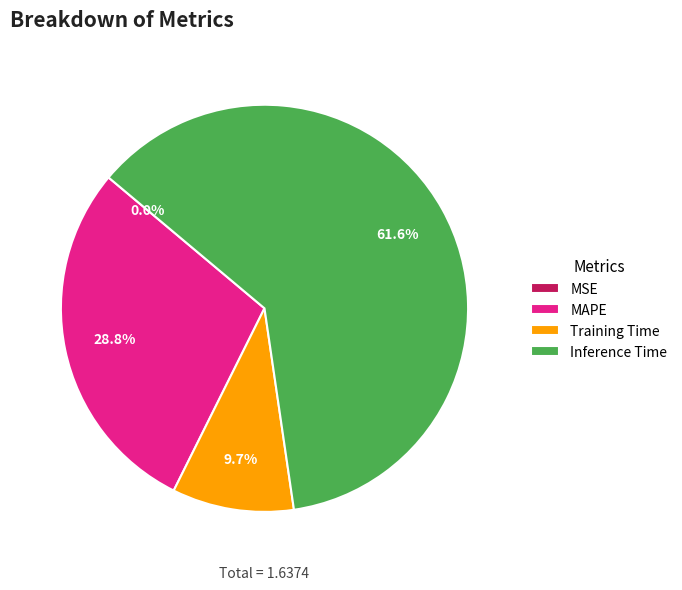

How much of the chart is everything except Training Time?

90.3%